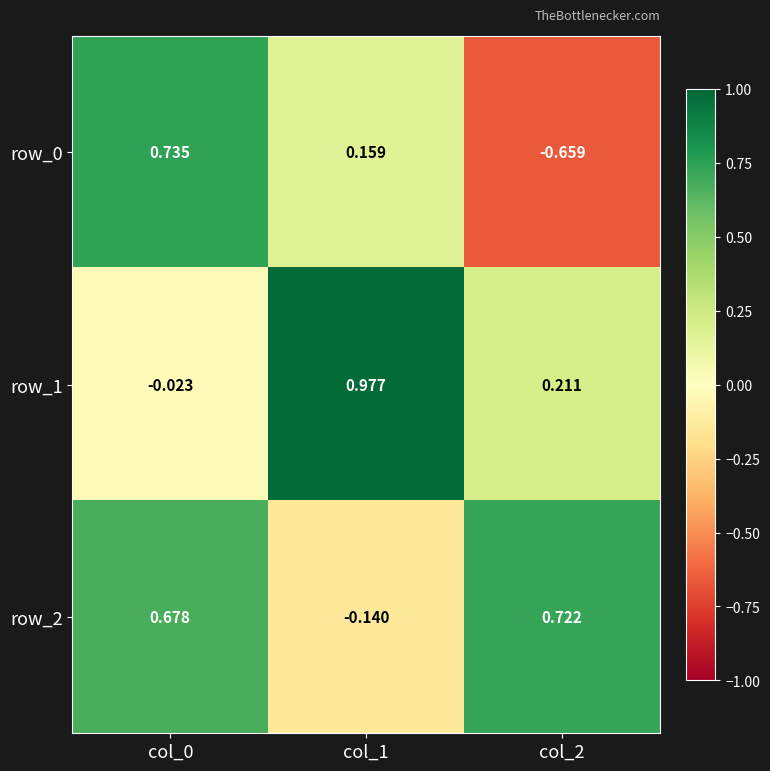

At which label does row_1 reach its peak?

col_1